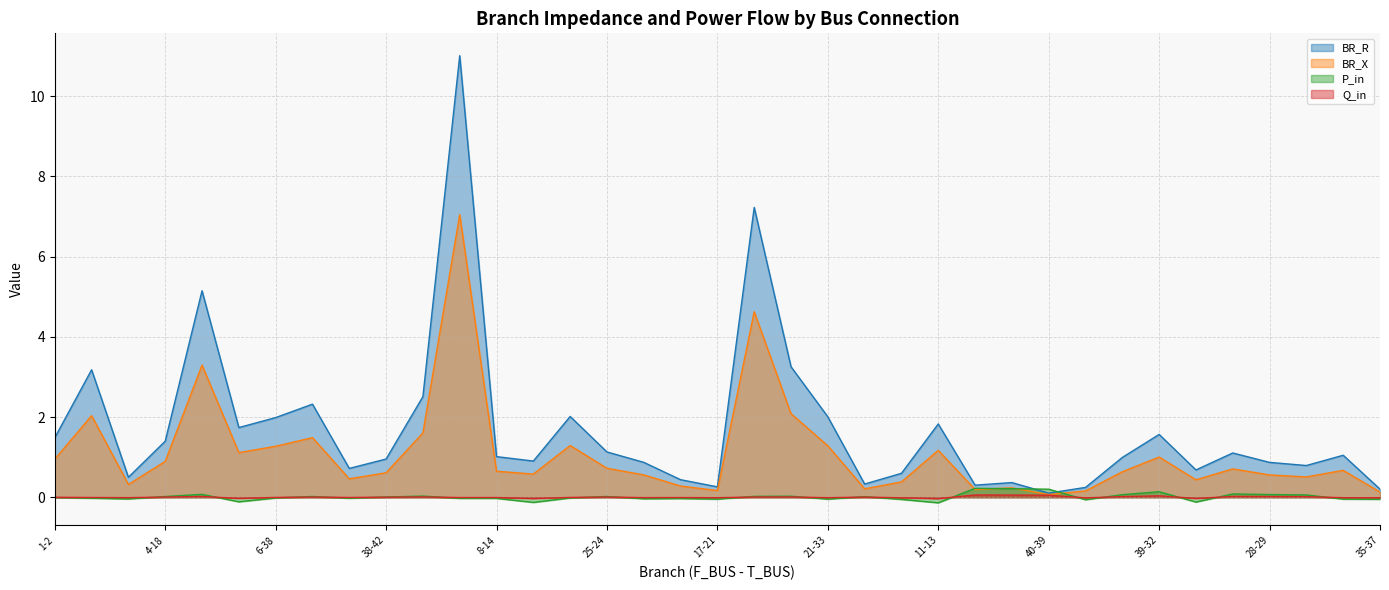

The value of P_in at 10-11 is -0.1. True or false?

True